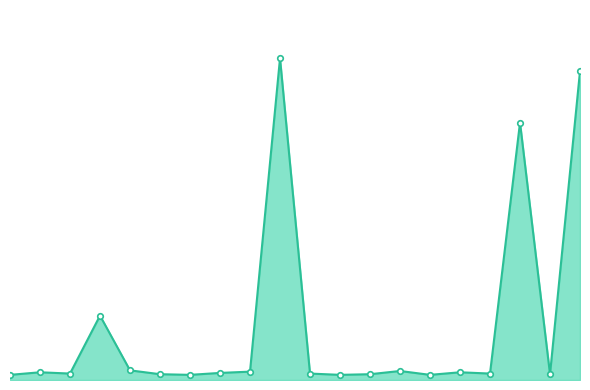

What is the difference between the second highest and minimum values?

472